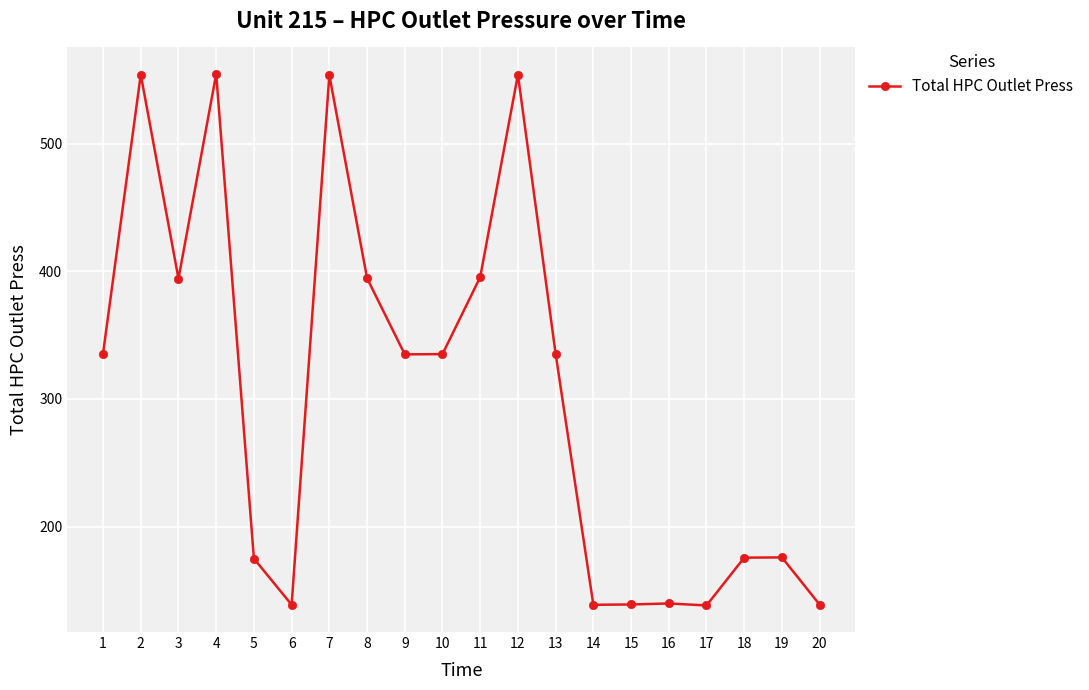

What is the greatest value displayed?

554.7